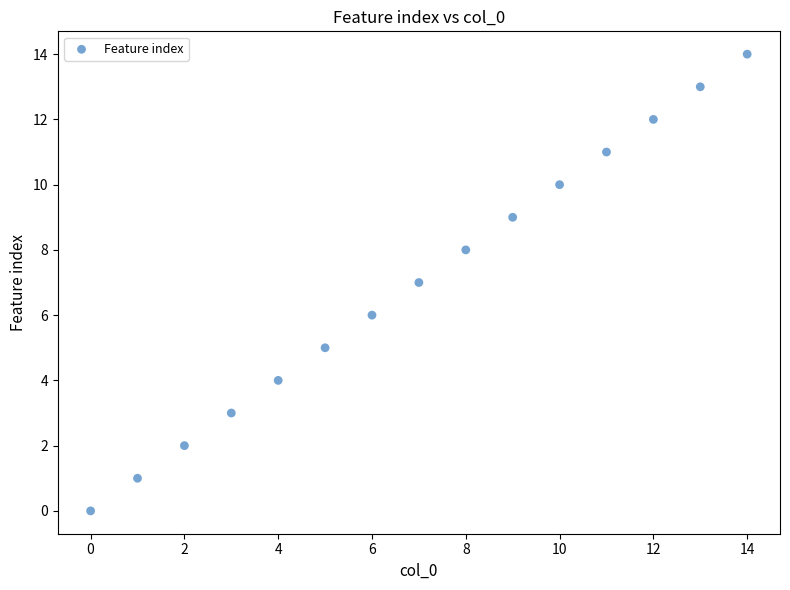

What is the range of Y values (max minus min)?

14